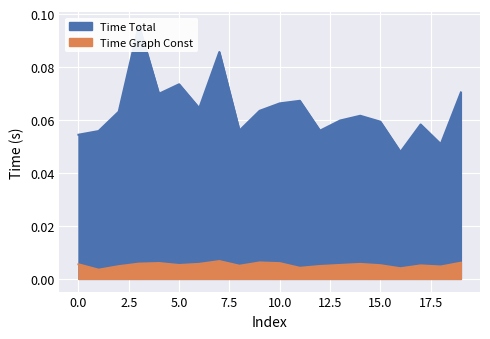

How many series are shown in this chart?

2